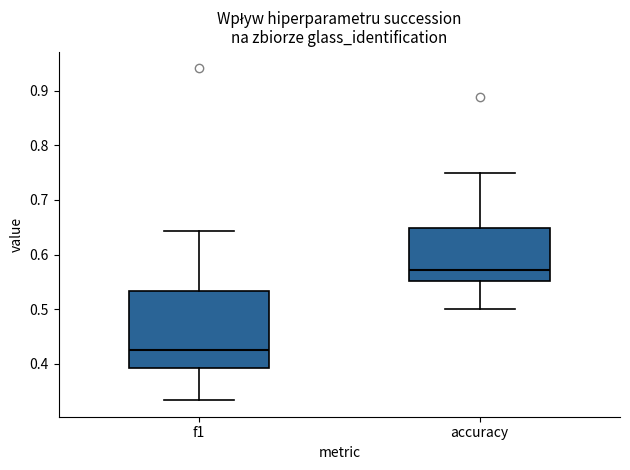

Reading left to right, transcribe this box plot: for each box, give where its median line is, the range the box spans, and where its two whiskers end, as read against the y-axis. The values are not printed on the chart, so give them approximately, as read against the axis.

f1: median 0.43, box 0.39 to 0.53, whiskers 0.33 to 0.64
accuracy: median 0.57, box 0.55 to 0.65, whiskers 0.50 to 0.75